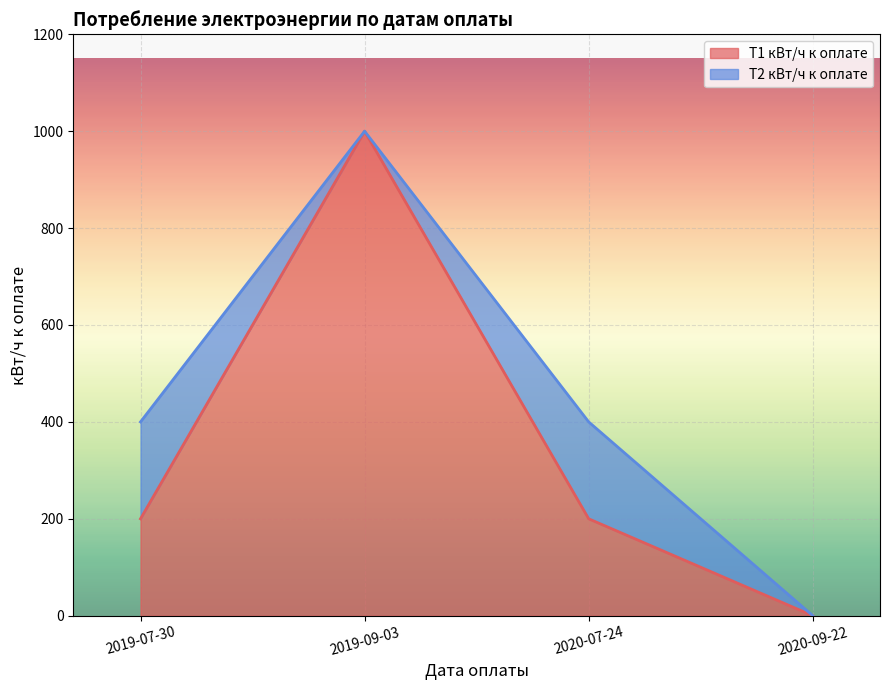

Where does the data first go above 200?

2019-09-03